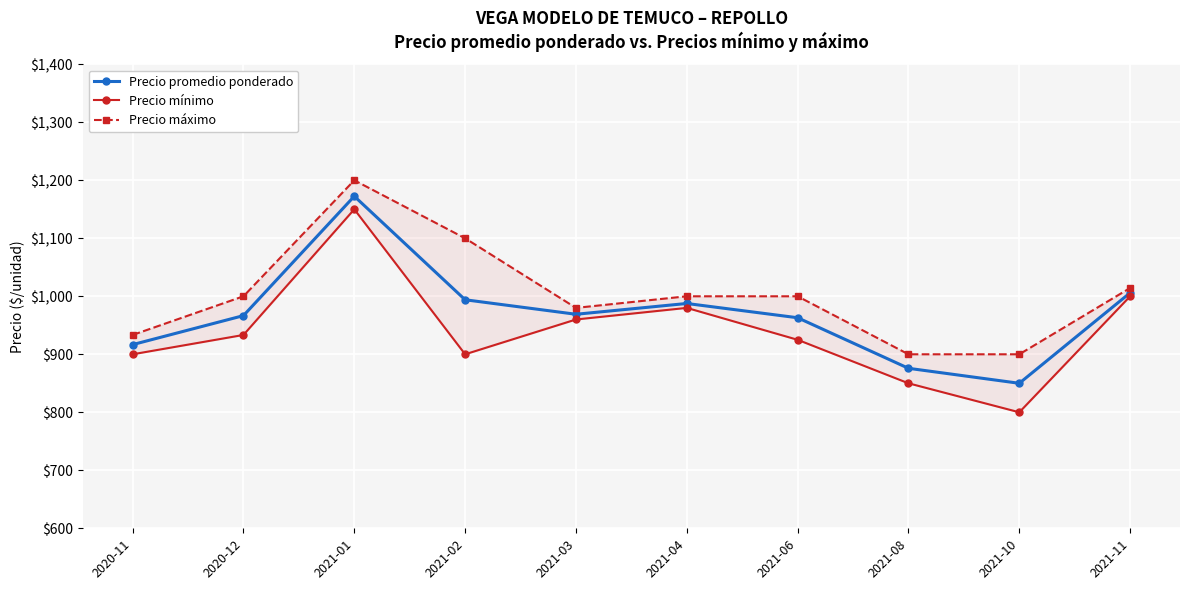

What is the label of the 6th point from the right?

2021-03